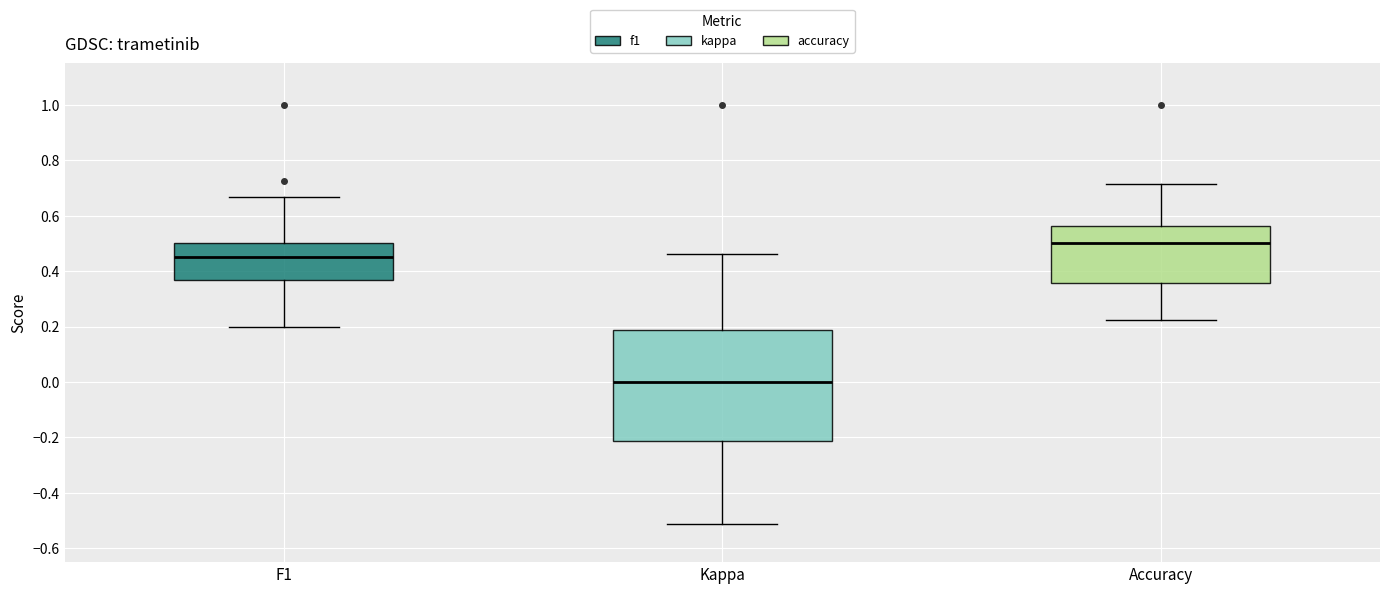

Which box's median line is the highest?

Accuracy